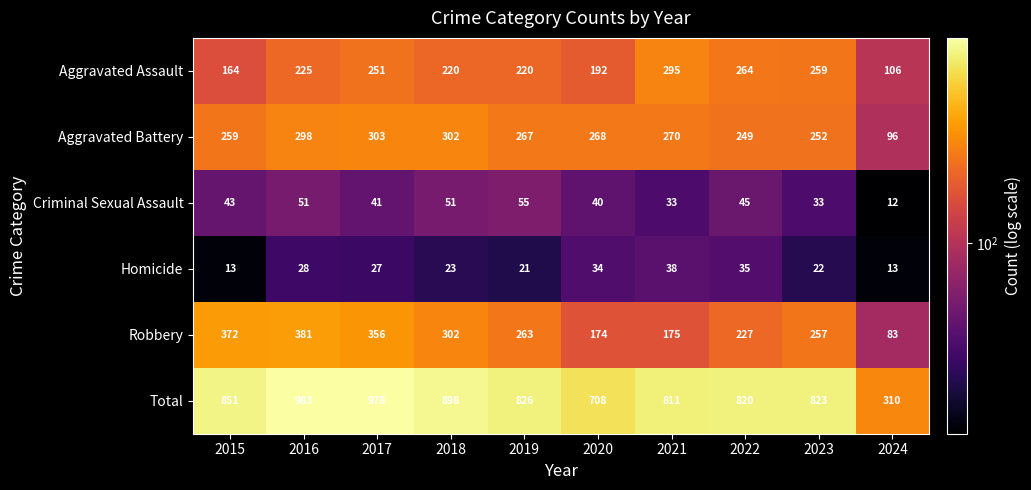

Rank the series at 2022 from lowest to highest value.

Homicide, Criminal Sexual Assault, Robbery, Aggravated Battery, Aggravated Assault, Total